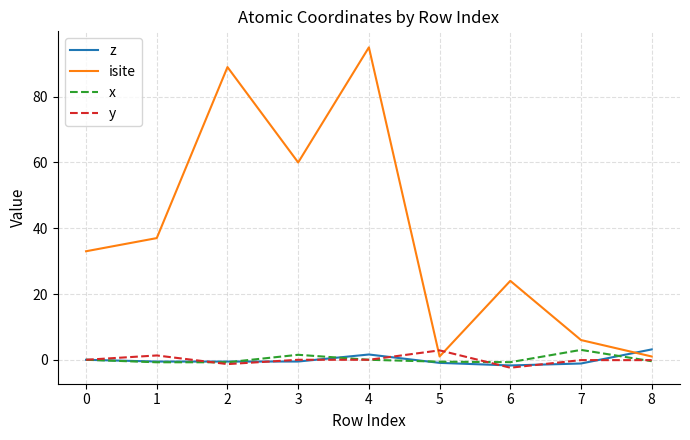

What is the spread (max minus min) of values at 0?

33.0